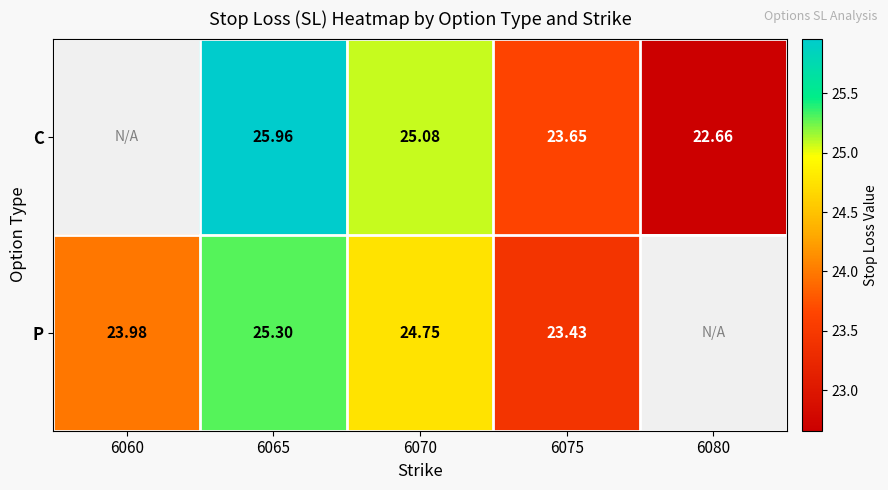

Is the value of P at 6060 greater than the value of C at 6080?

Yes